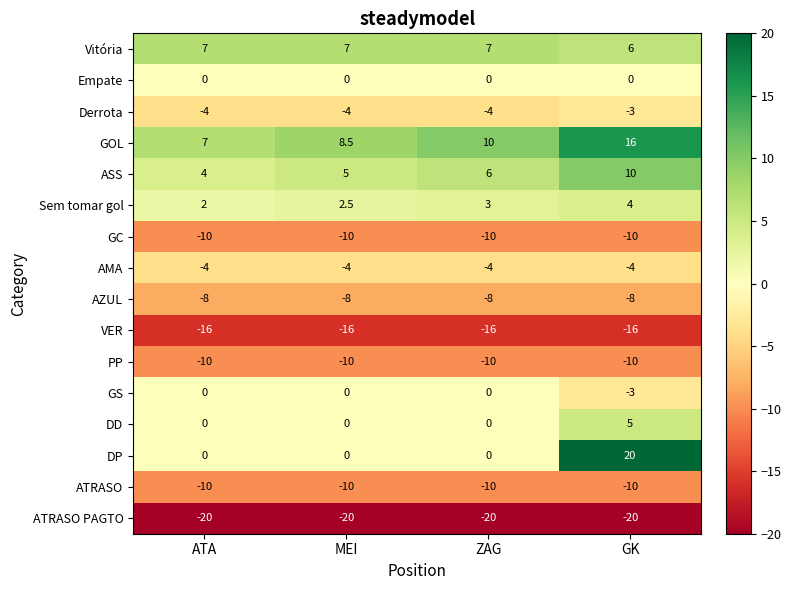

Read the AMA value at ATA.

-4.0